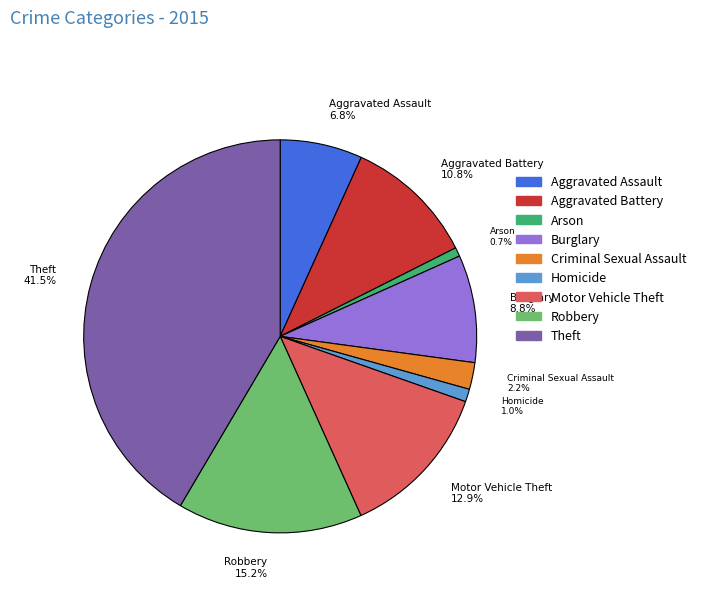

True or false: Burglary accounts for 9% of the total.

True